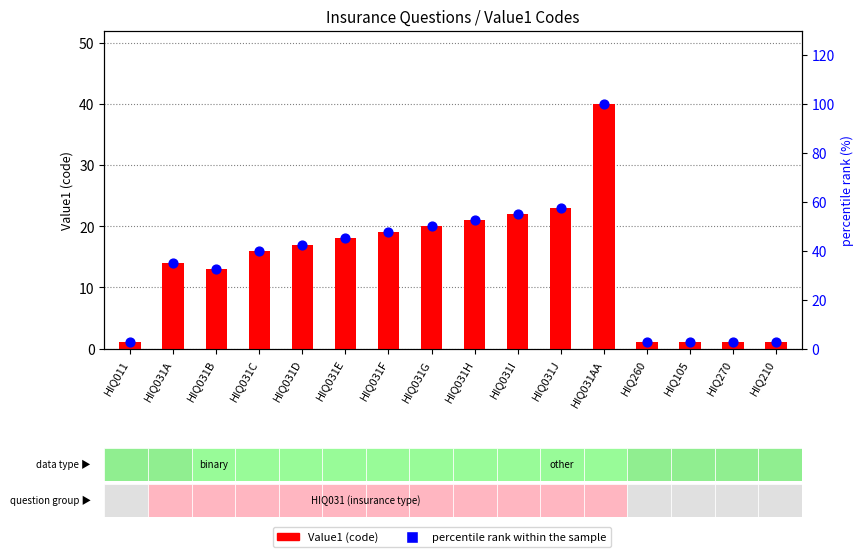

Is the value of percentile rank within the sample at HIQ011 greater than the value of Value1 (code) at HIQ031I?

No